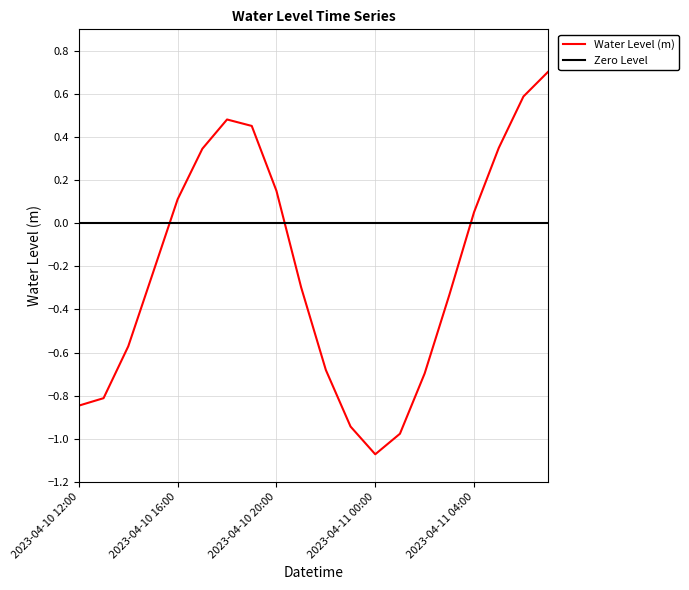

How many points are higher than both their immediate neighbors (excluding endpoints)?

1